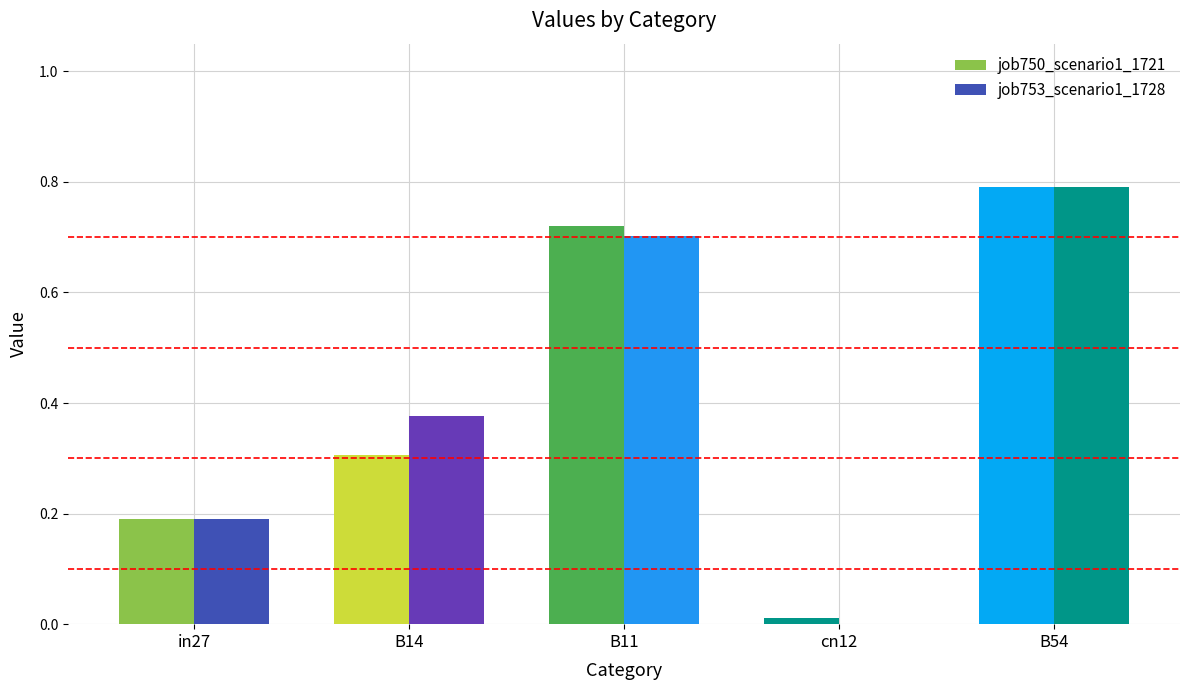

Which category has the highest value across all series?

B54